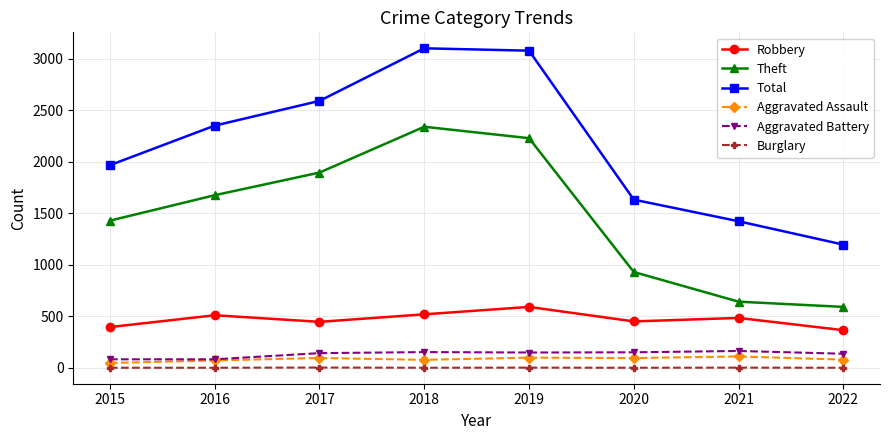

True or false: Aggravated Assault has more than 0 points higher than both neighbors.

True